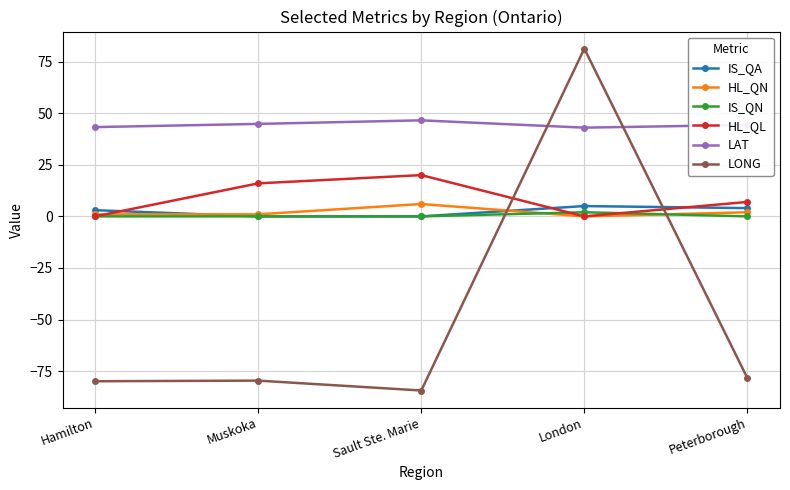

The value of LAT at Sault Ste. Marie is 46.5. True or false?

True